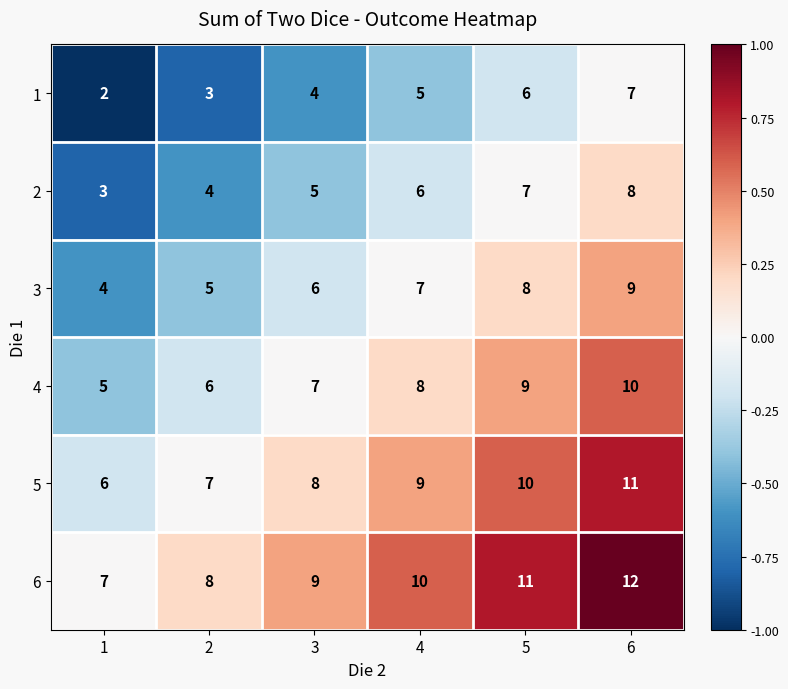

List the series in order of their peak value, highest first.

6, 5, 4, 3, 2, 1